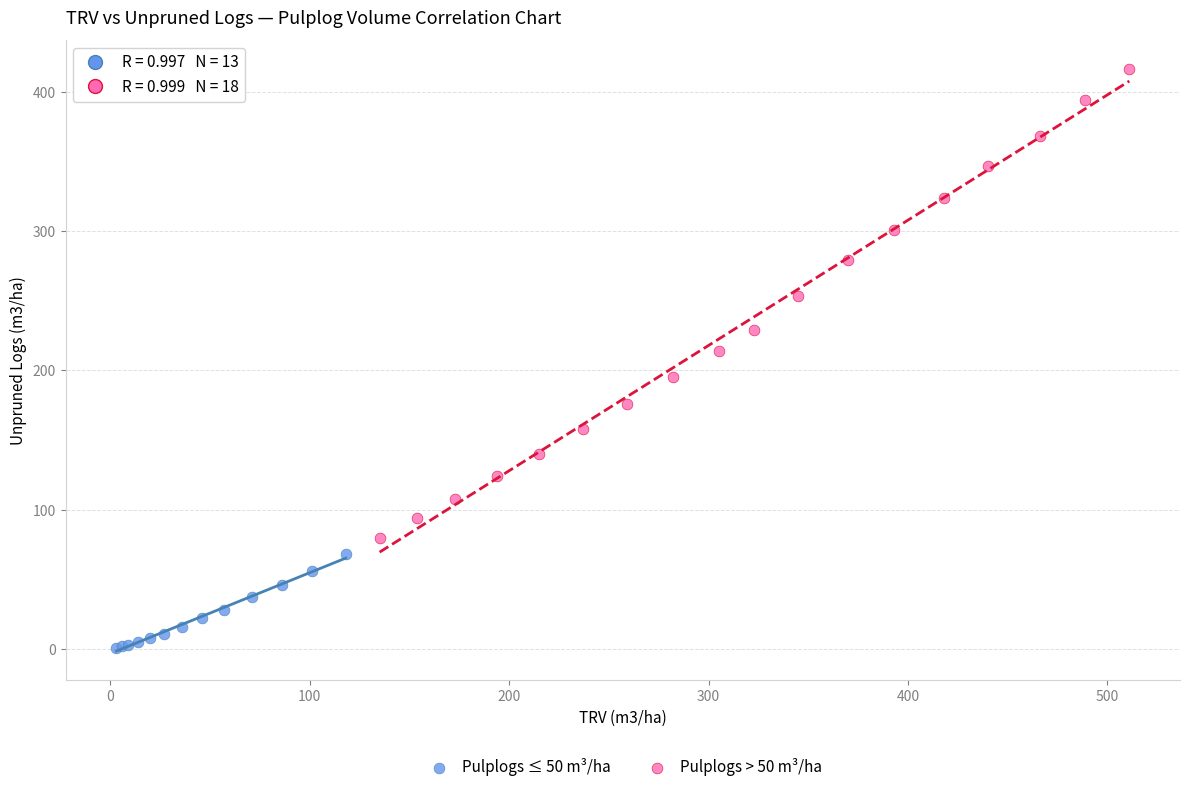

Which series contains the highest Y value?

Pulplogs > 50 m³/ha